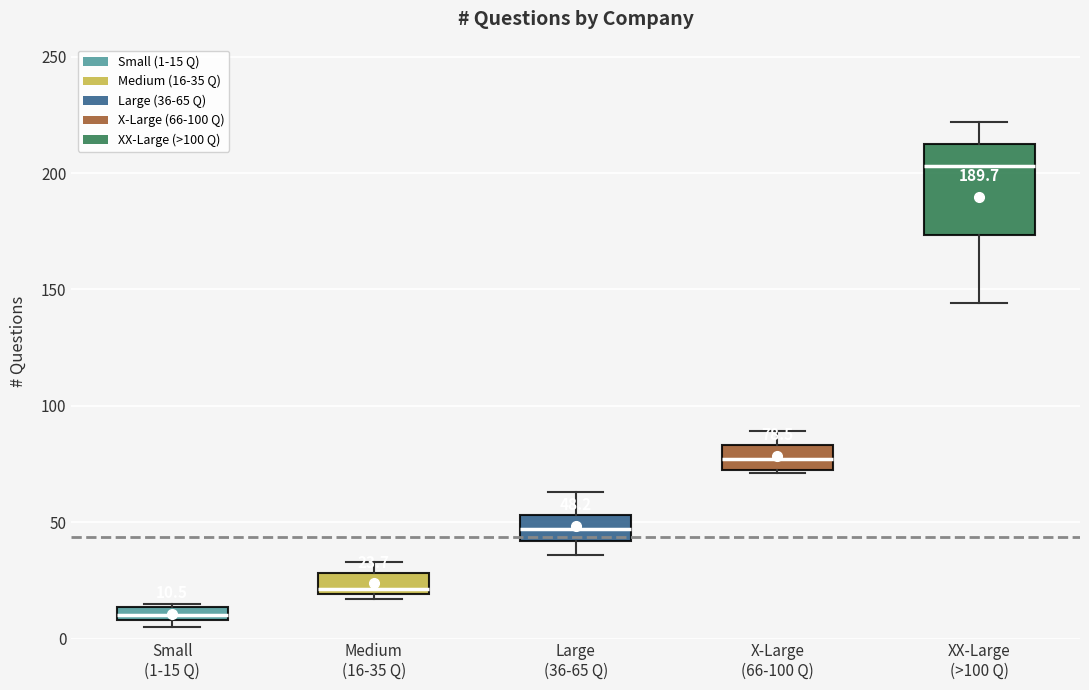

Which box's median line is the lowest?

Small (1-15 Q)